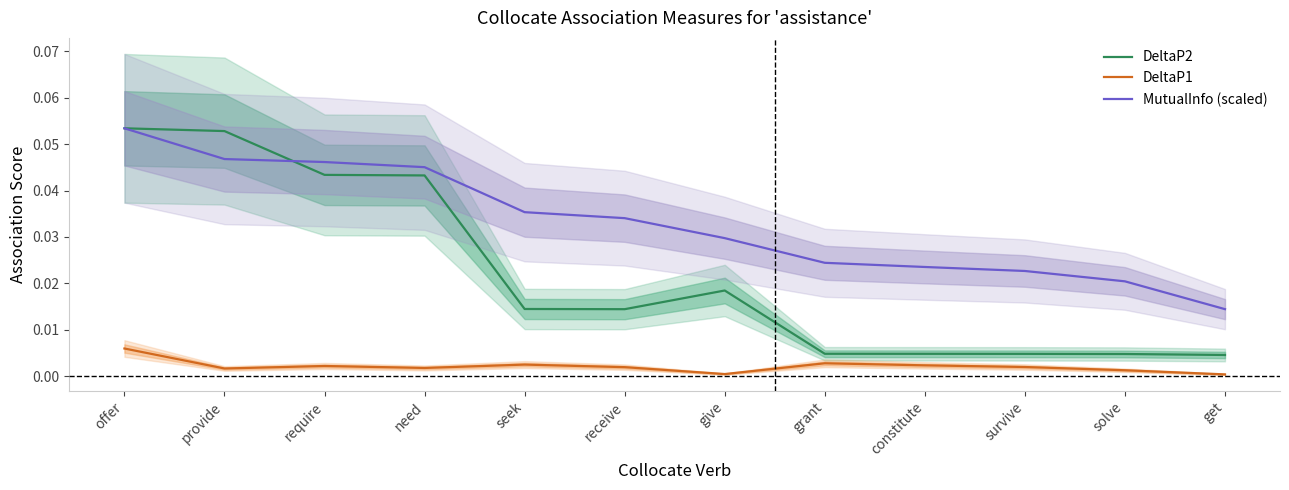

What position from the right is seek?

8